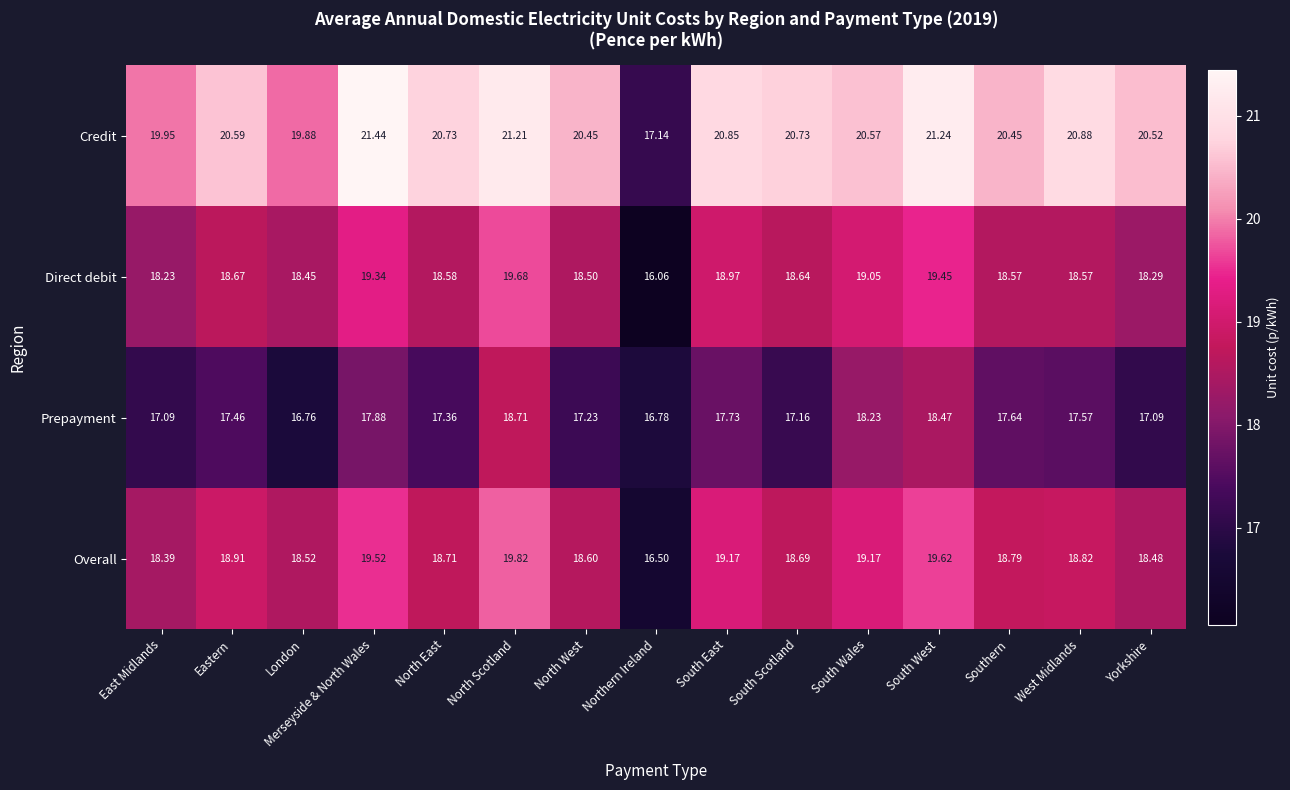

Where does the Overall series first go above 18?

East Midlands